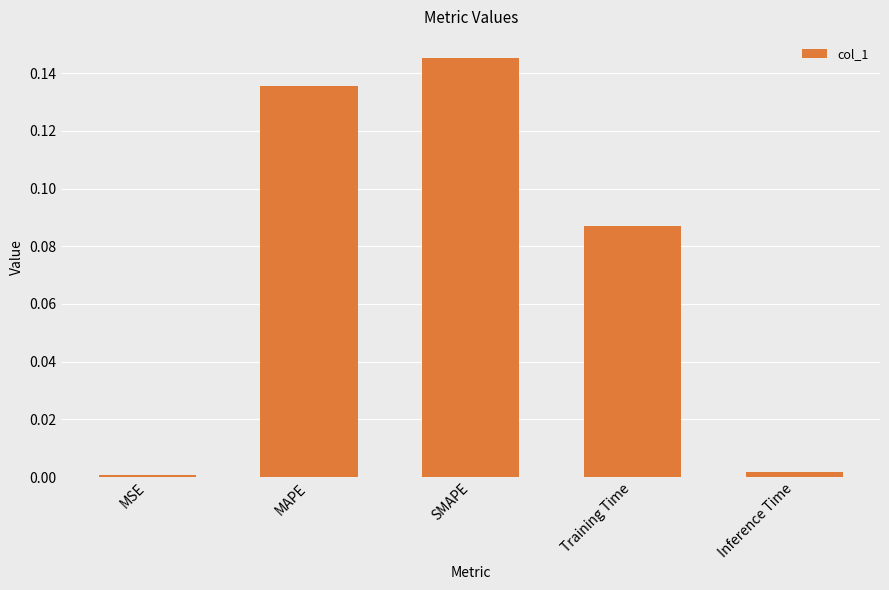

At which category does the chart reach its peak across all series?

SMAPE